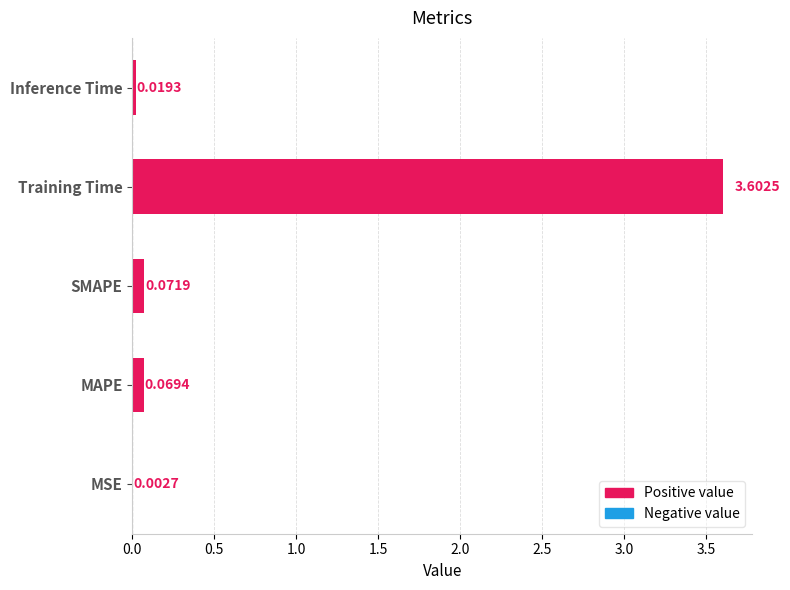

Where is the data nearest to the value 1?

SMAPE